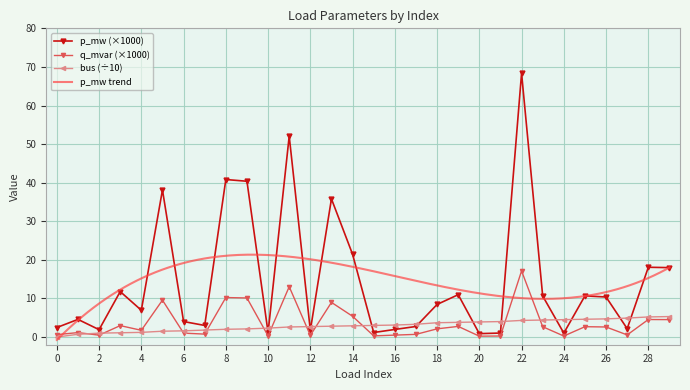

True or false: p_mw (×1000) has a value of 2.5 at 0.

True